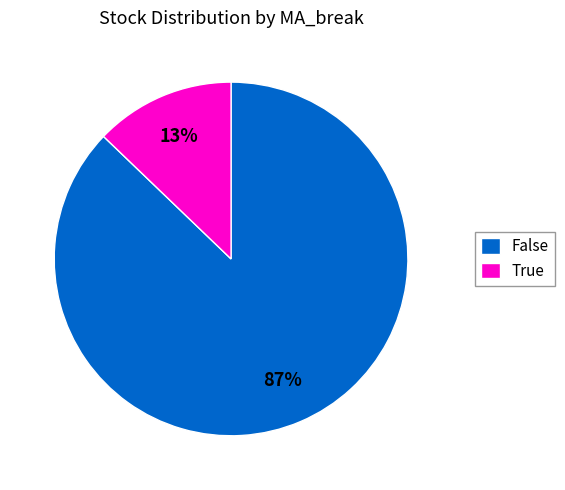

Between True and False, which is larger?

False